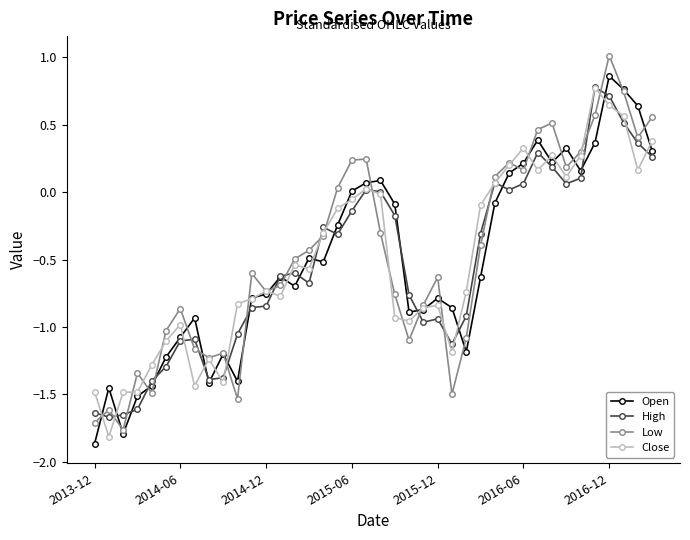

True or false: Close has more than 2 points higher than both neighbors.

True